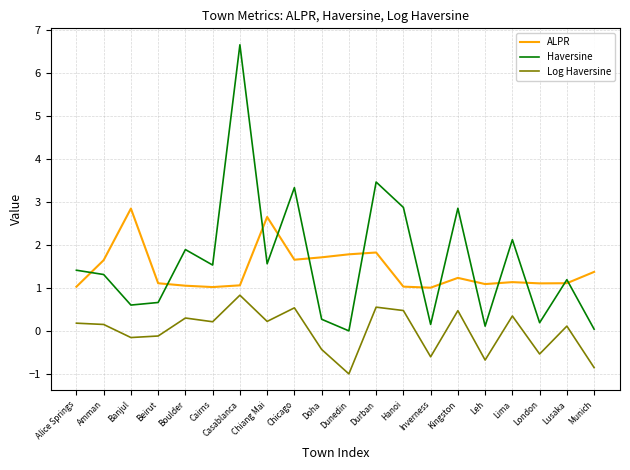

What are all the series names shown in the legend?

ALPR, Haversine, Log Haversine